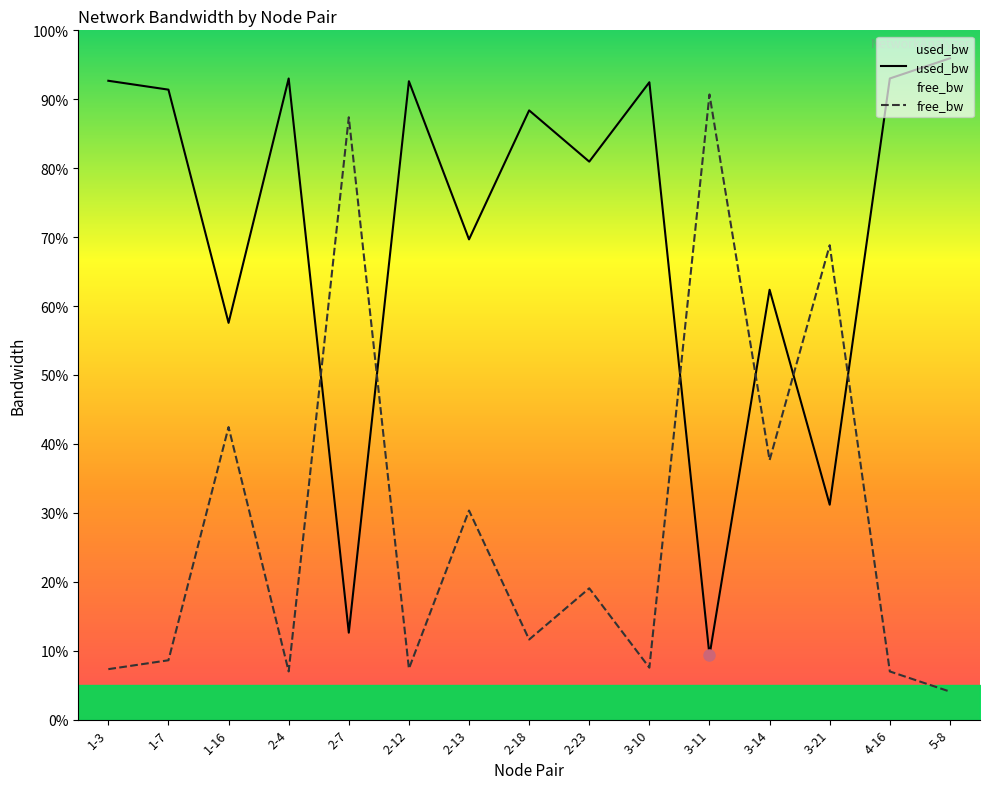

In used_bw, how many points are higher than both neighbors (excluding endpoints)?

5